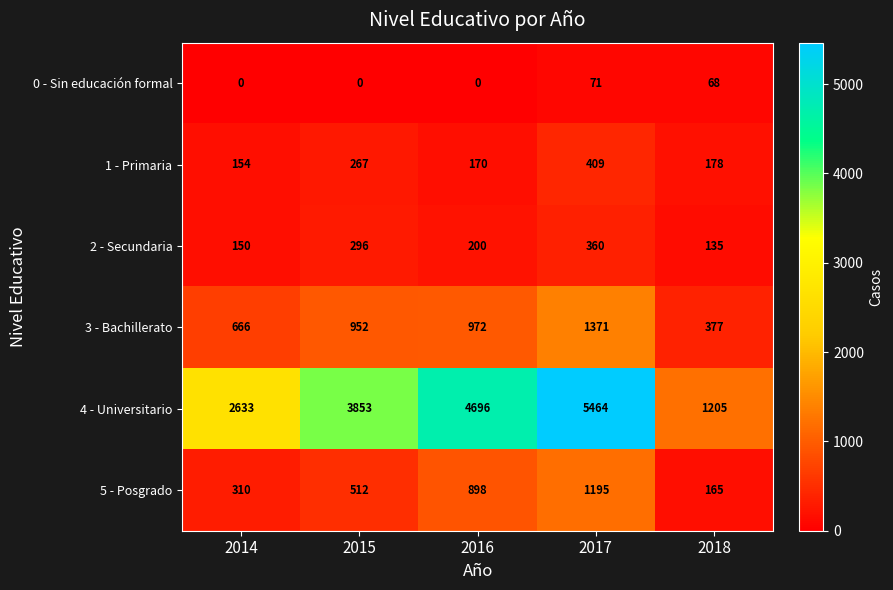

Reading left to right, transcribe all the data shown in this chart.

0 - Sin educación formal: 0	0	0	71	68
1 - Primaria: 154	267	170	409	178
2 - Secundaria: 150	296	200	360	135
3 - Bachillerato: 666	952	972	1371	377
4 - Universitario: 2633	3853	4696	5464	1205
5 - Posgrado: 310	512	898	1195	165